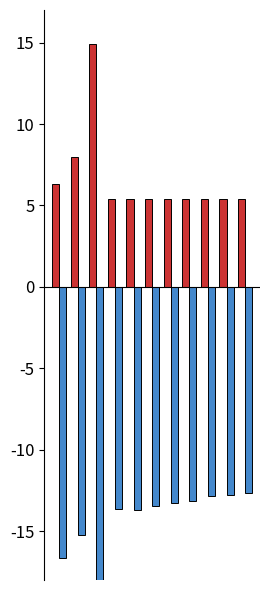

Does the chart contain any negative values?

Yes